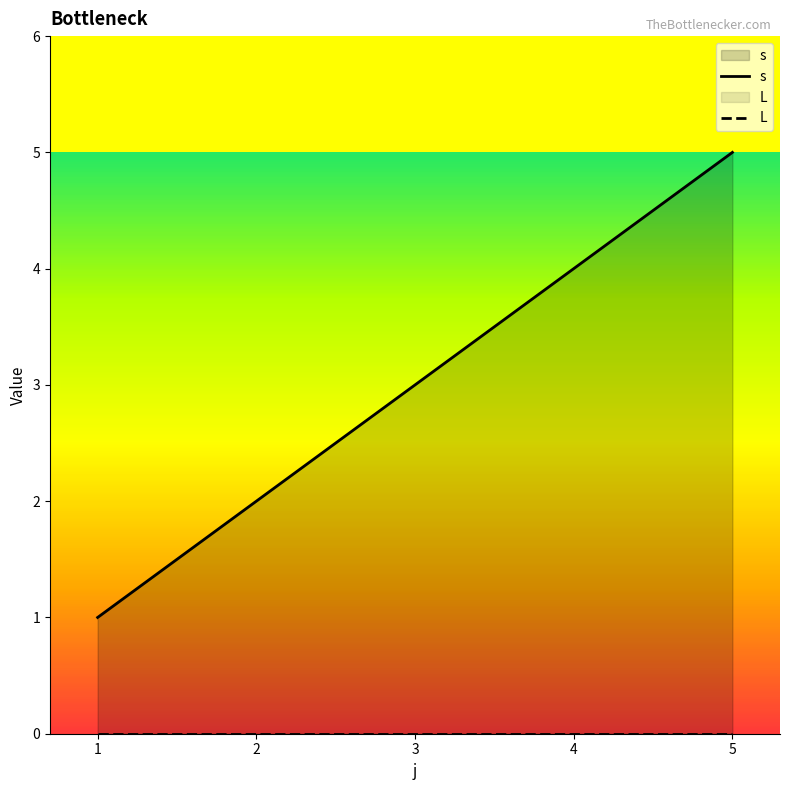

At how many categories does at least one series exceed 1?

4